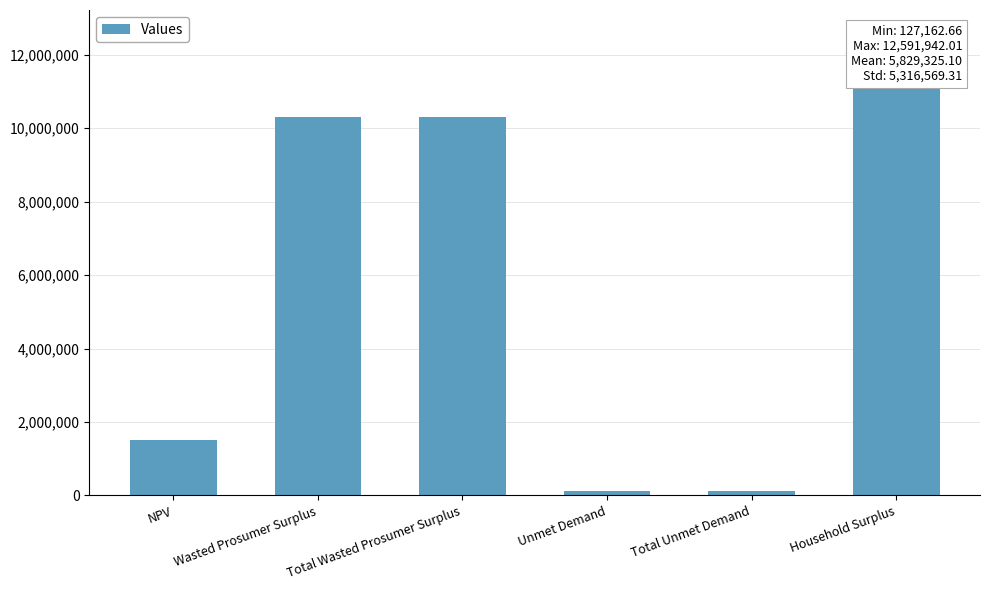

Rank the categories by value from lowest to highest.

Unmet Demand, Total Unmet Demand, NPV, Wasted Prosumer Surplus, Total Wasted Prosumer Surplus, Household Surplus